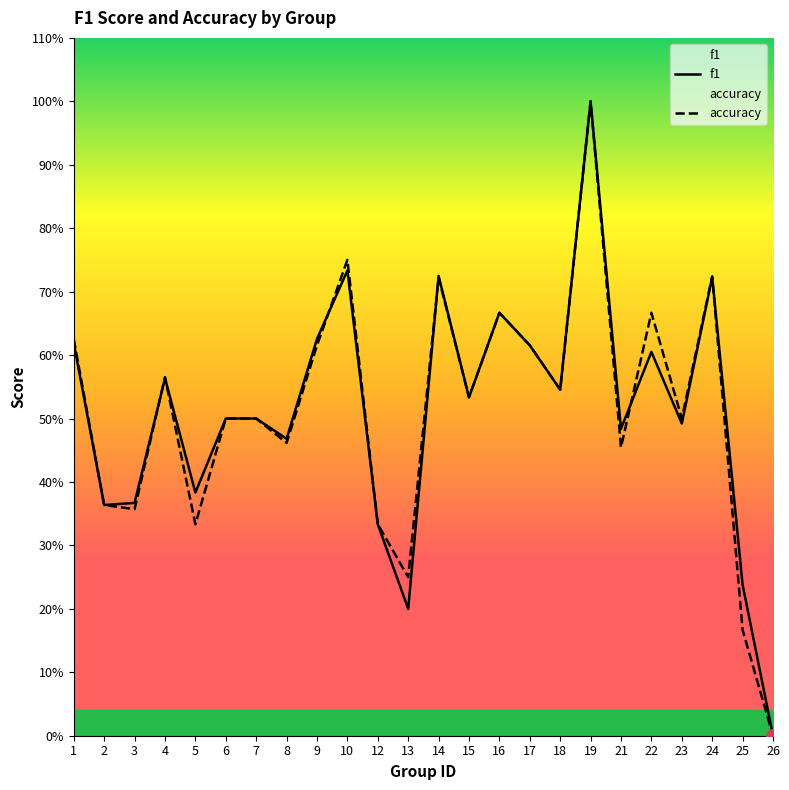

True or false: accuracy has more than 2 points higher than both neighbors.

True